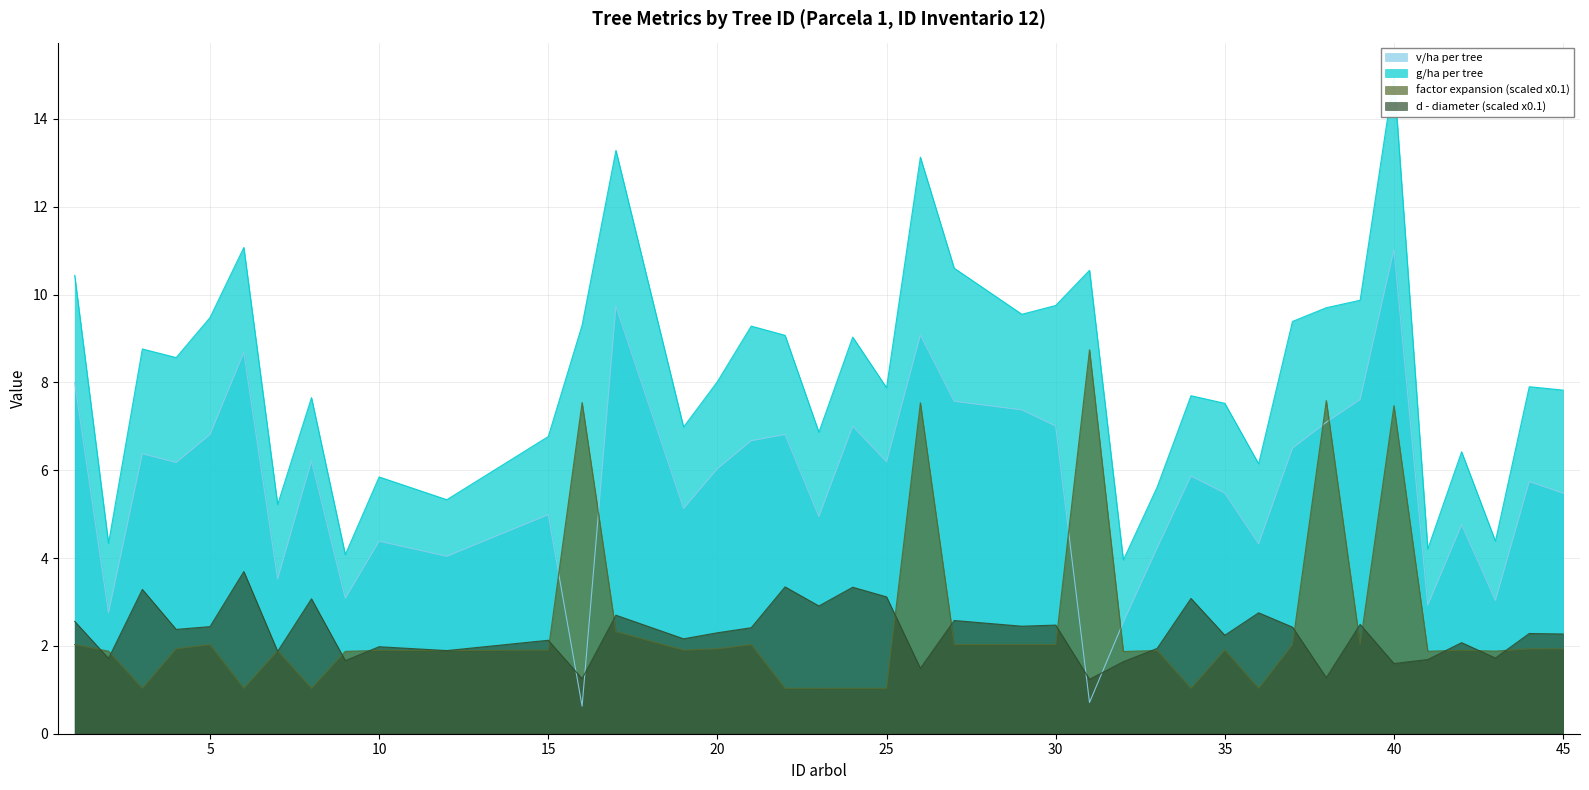

Reading left to right, list all the values displayed in this chart.

v/ha: 8.0	2.8	6.4	6.2	6.8	8.7	3.5	6.2	3.1	4.4	4.0	5.0	0.6	9.7	5.1	6.0	6.7	6.8	4.9	7.0	6.2	9.1	7.6	7.4	7.0	0.7	2.5	4.2	5.9	5.5	4.3	6.5	7.1	7.6	11.0	2.9	4.8	3.0	5.7	5.5
g/ha: 10.4	4.3	8.8	8.6	9.5	11.1	5.2	7.7	4.1	5.8	5.3	6.8	9.3	13.3	7.0	8.0	9.3	9.1	6.9	9.0	7.9	13.1	10.6	9.5	9.8	10.6	4.0	5.6	7.7	7.5	6.1	9.4	9.7	9.9	15.0	4.2	6.4	4.4	7.9	7.8
factor expansion: 2.0	1.9	1.0	1.9	2.0	1.0	1.9	1.0	1.9	1.9	1.9	1.9	7.5	2.3	1.9	1.9	2.0	1.0	1.0	1.0	1.0	7.5	2.0	2.0	2.0	8.7	1.9	1.9	1.0	1.9	1.0	2.0	7.6	2.0	7.5	1.9	1.9	1.9	1.9	1.9
d: 2.6	1.7	3.3	2.4	2.4	3.7	1.9	3.1	1.7	2.0	1.9	2.1	1.3	2.7	2.2	2.3	2.4	3.3	2.9	3.3	3.1	1.5	2.6	2.4	2.5	1.2	1.6	1.9	3.1	2.2	2.8	2.4	1.3	2.5	1.6	1.7	2.1	1.7	2.3	2.3